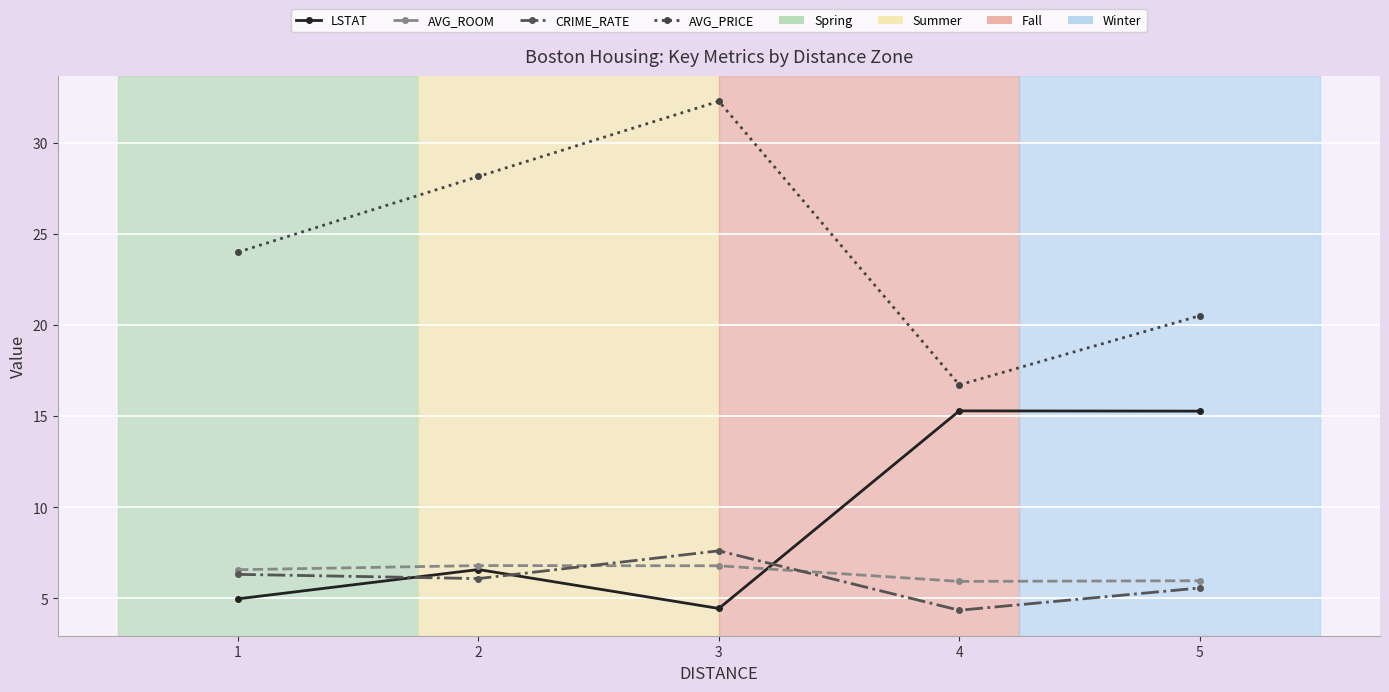

True or false: AVG_ROOM and CRIME_RATE intersect in this chart.

True